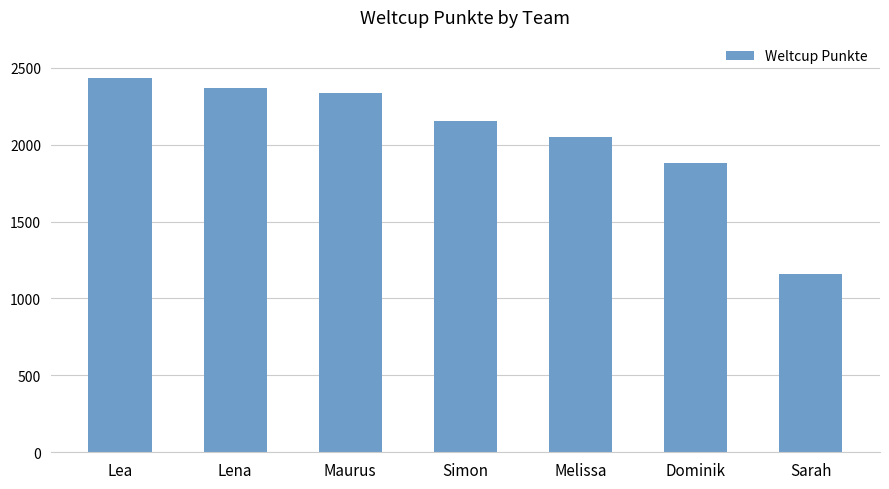

What is the difference between the values at Melissa and Simon?

99